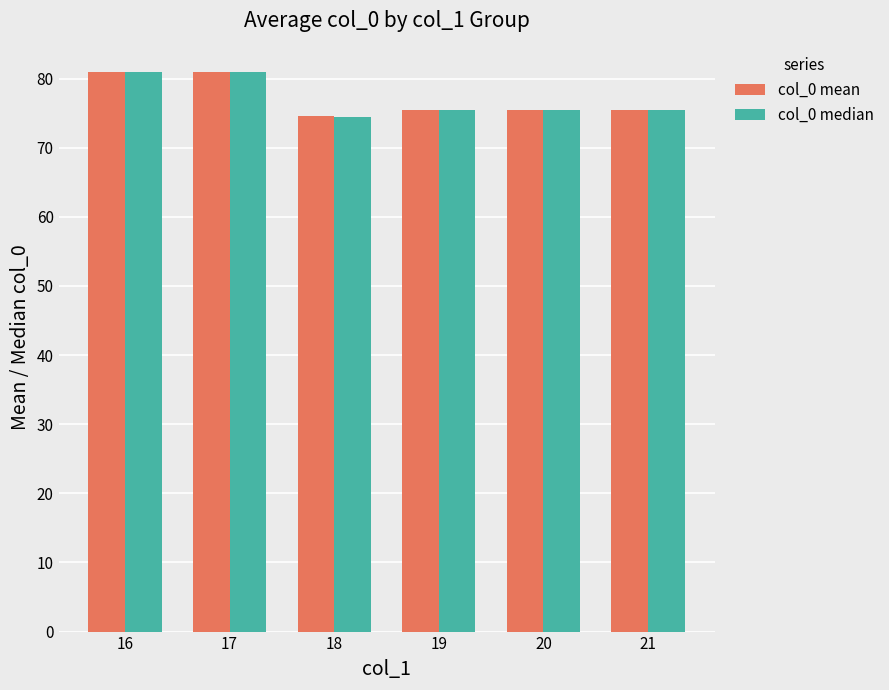

At which label does col_0 mean reach its minimum?

18